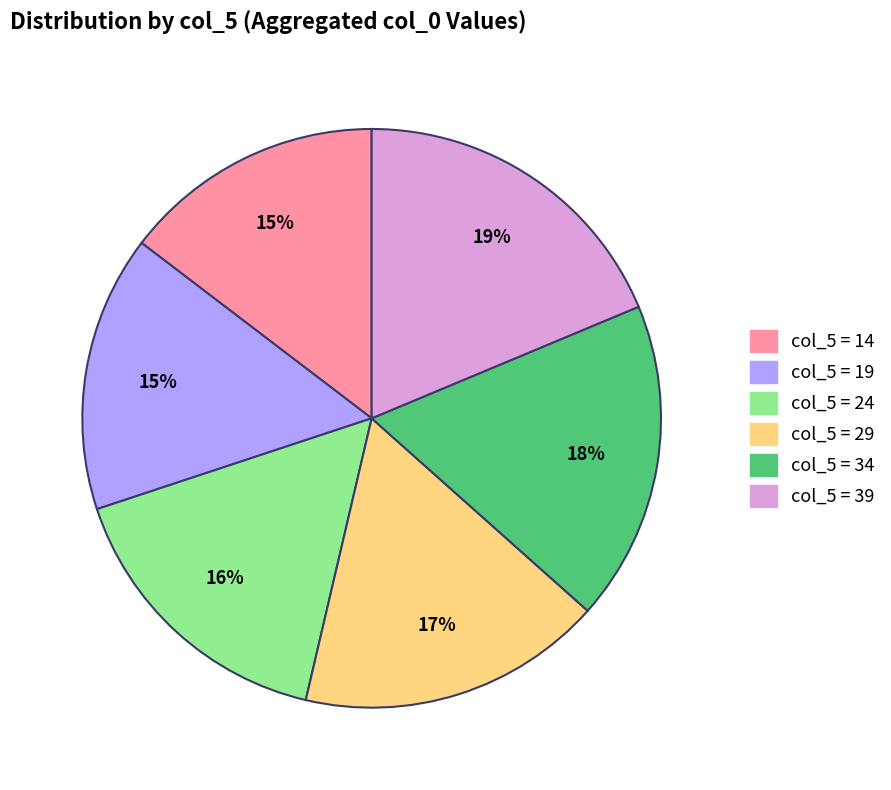

Count the number of slices in the pie.

6